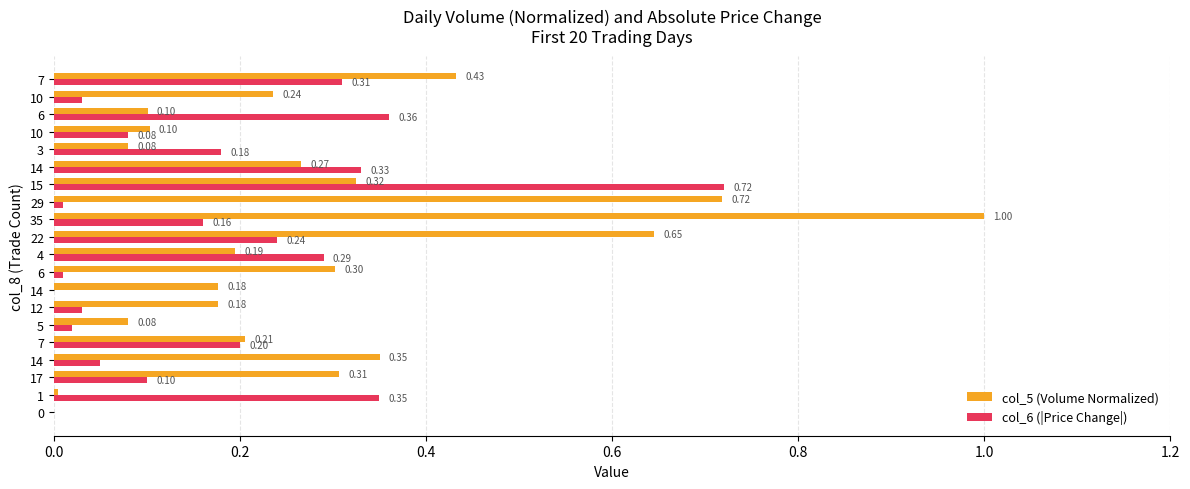

Which category has the highest value across all series?

35